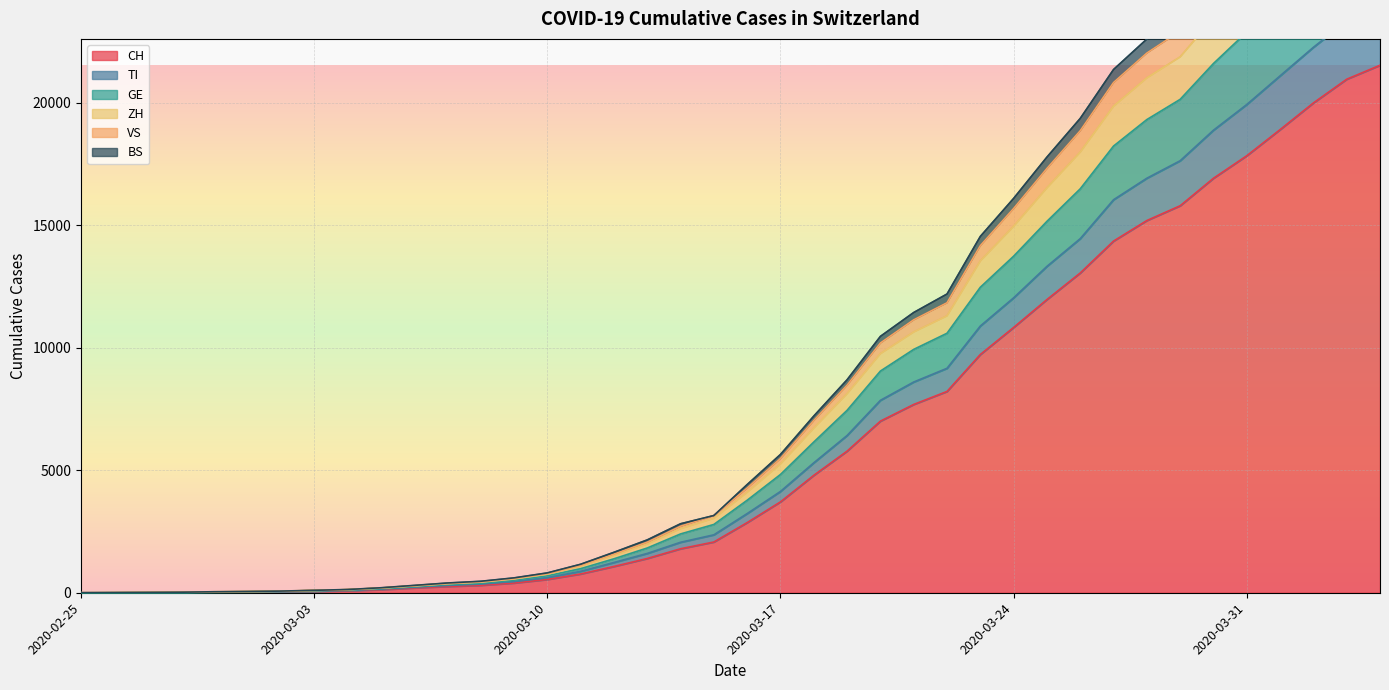

What is the highest value of the CH series?

21529